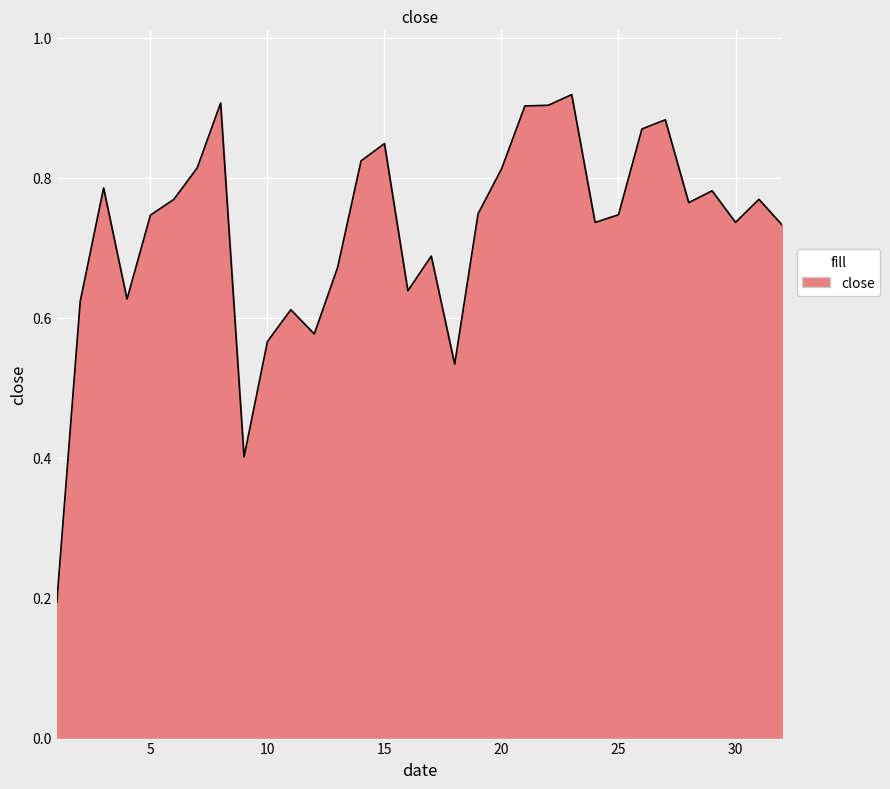

How many points are higher than both their immediate neighbors (excluding endpoints)?

9